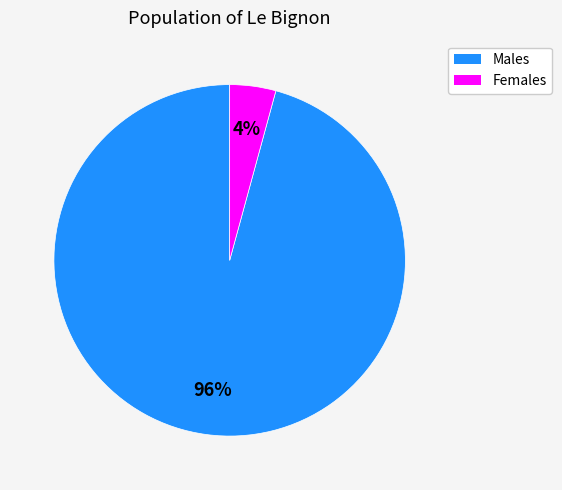

Count the number of slices in the pie.

2